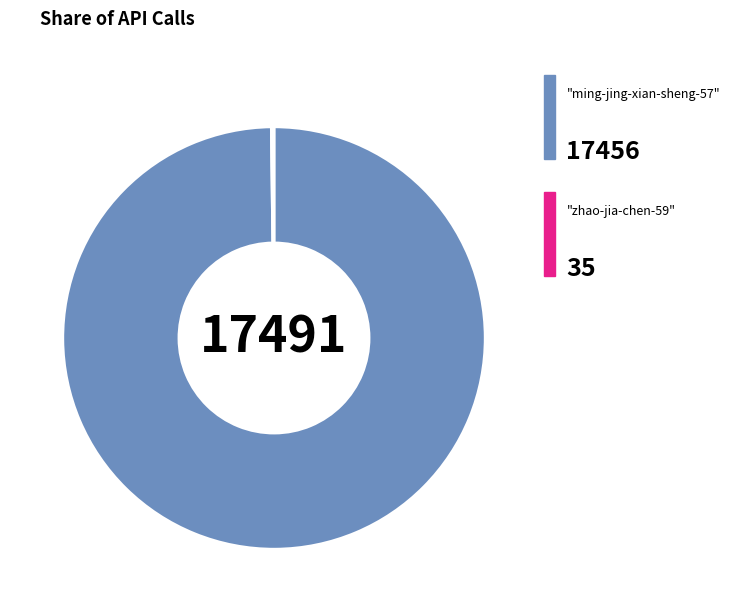

Is there any slice that represents more than half of the pie?

Yes